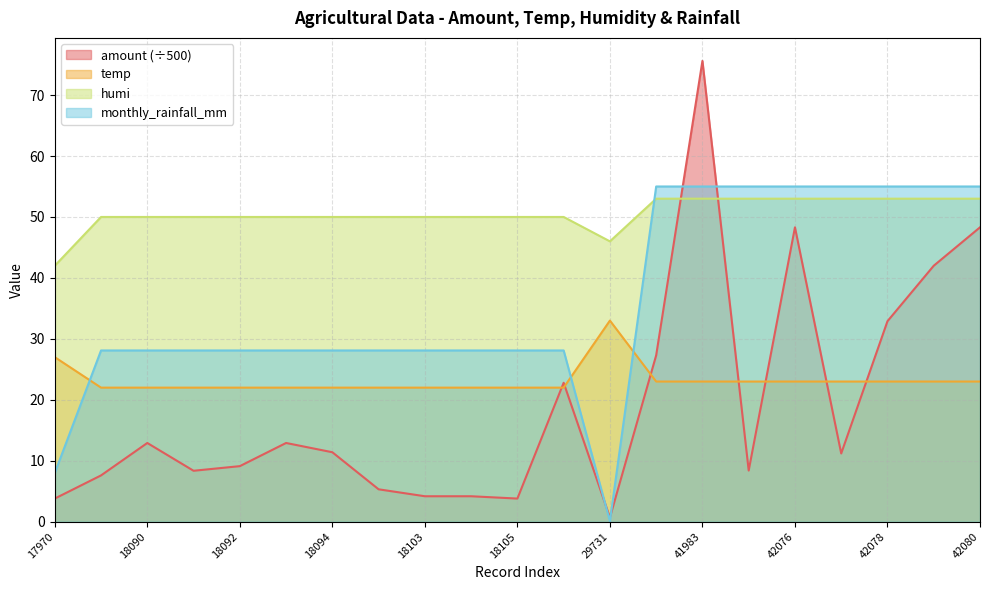

What is the highest value of the amount series?

75.6